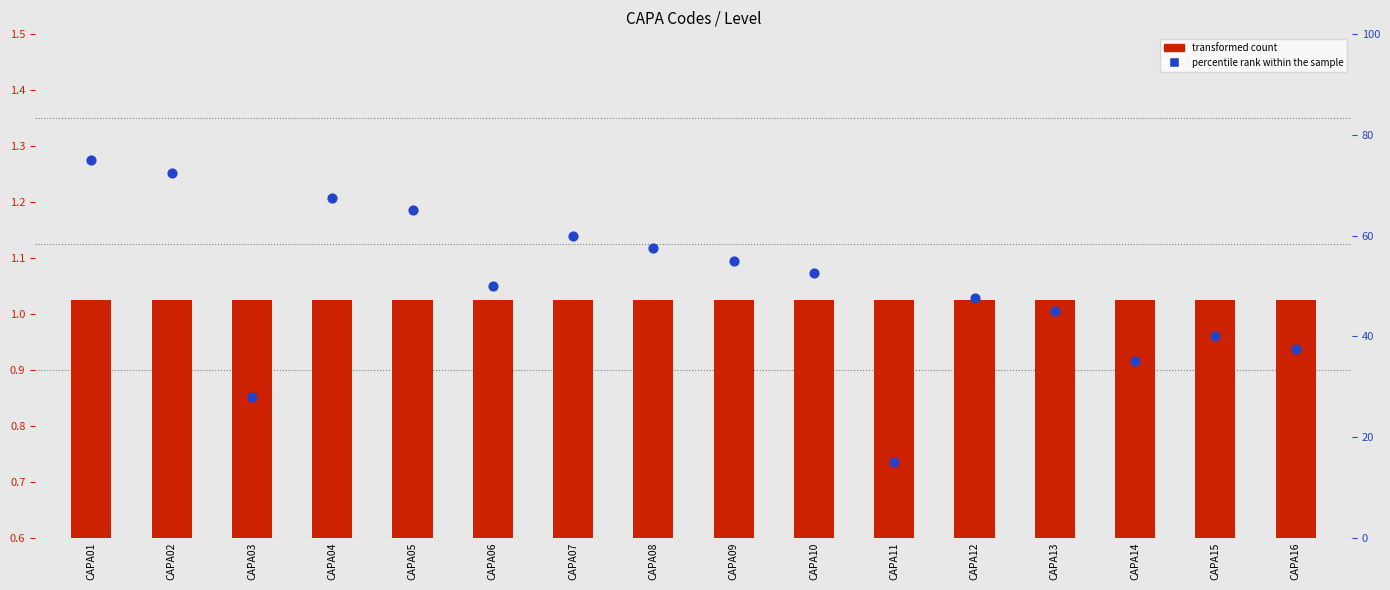

What is the total value across all series at CAPA02?

72.9